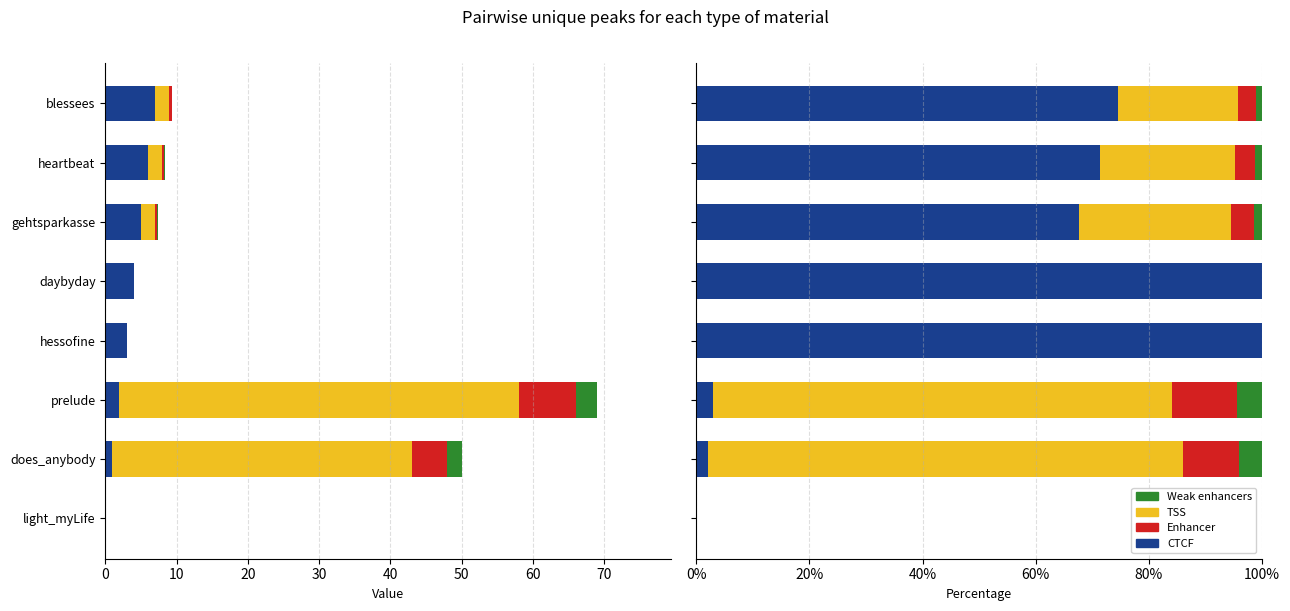

What are all the series names shown in the legend?

CTCF, TSS, Enhancer, Weak enhancers